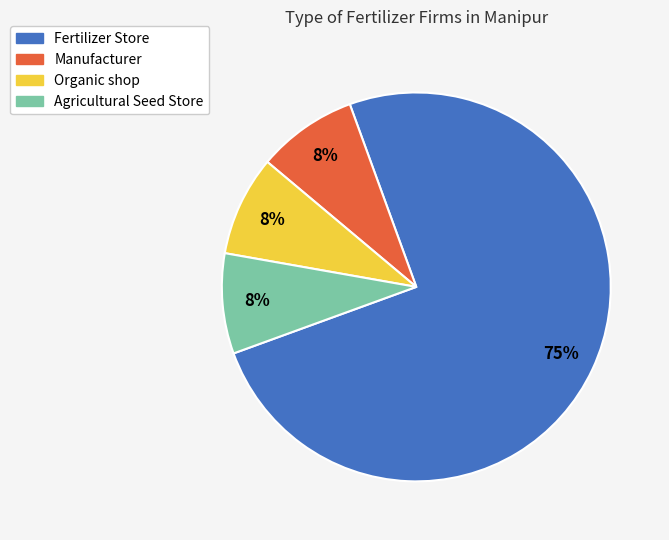

Which category accounts for the majority?

Fertilizer Store